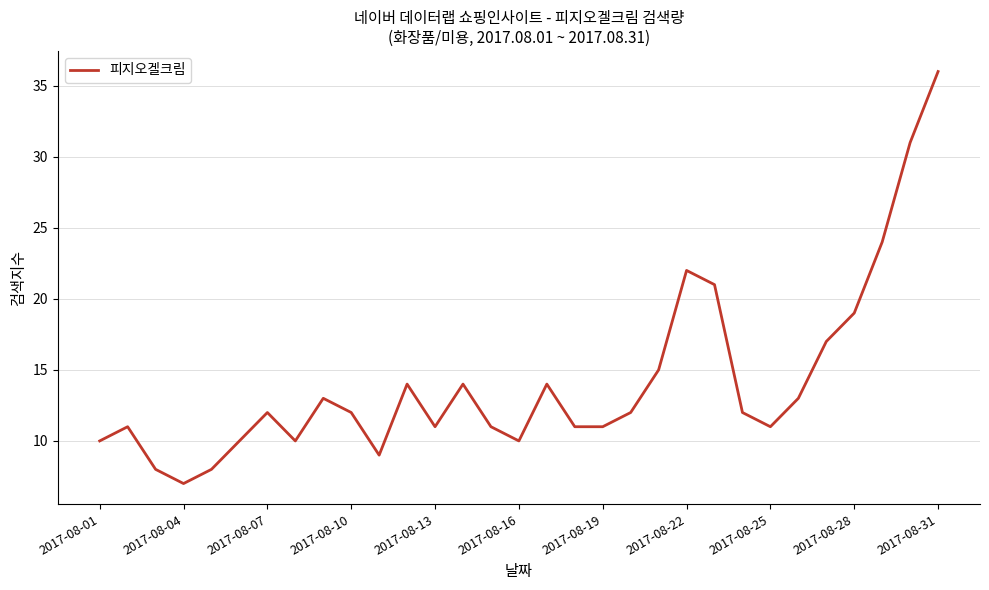

Reading right to left, transcribe all the data shown in this chart.

36	31	24	19	17	13	11	12	21	22	15	12	11	11	14	10	11	14	11	14	9	12	13	10	12	10	8	7	8	11	10